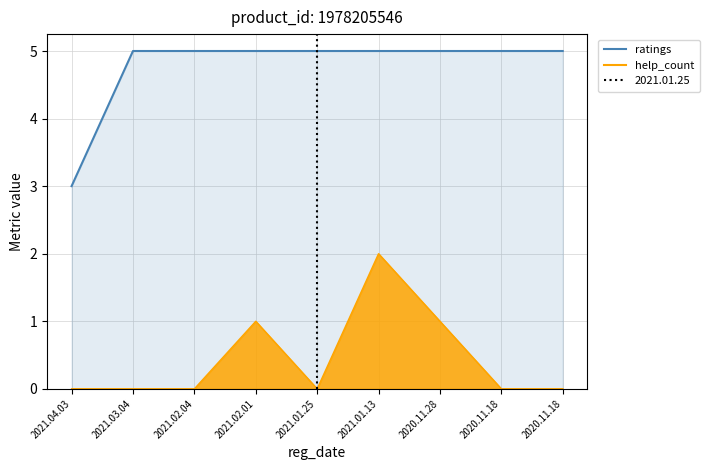

The help_count series shows 0 at 2021.04.03. True or false?

True